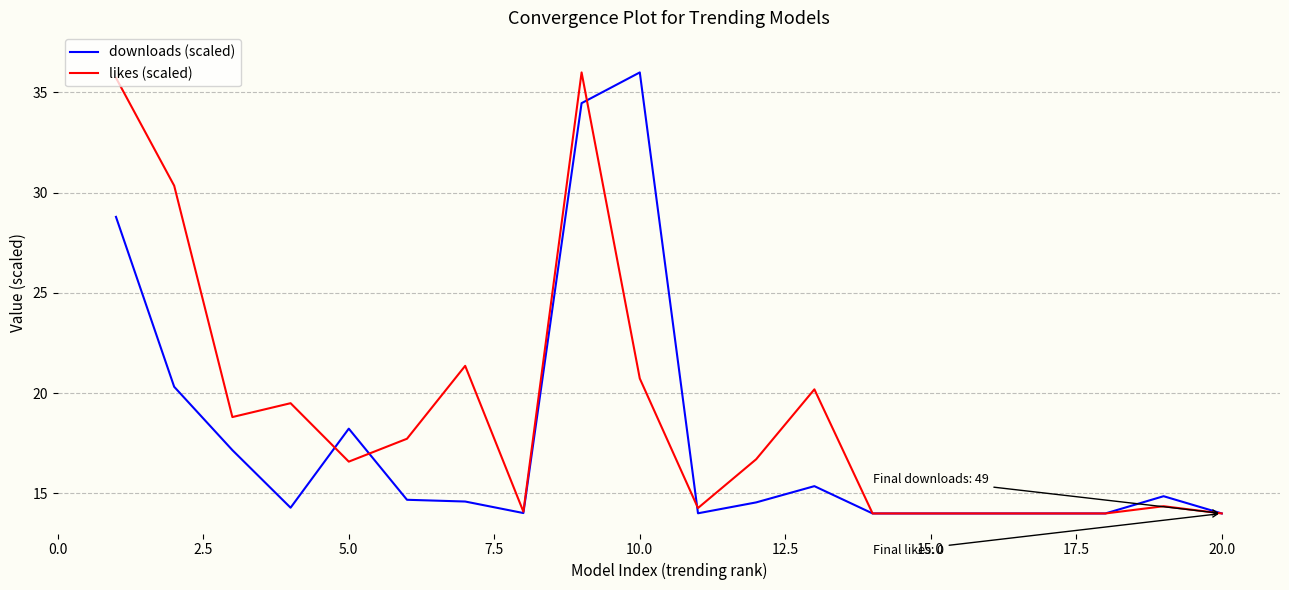

Which series has the largest total across all categories?

likes (scaled)